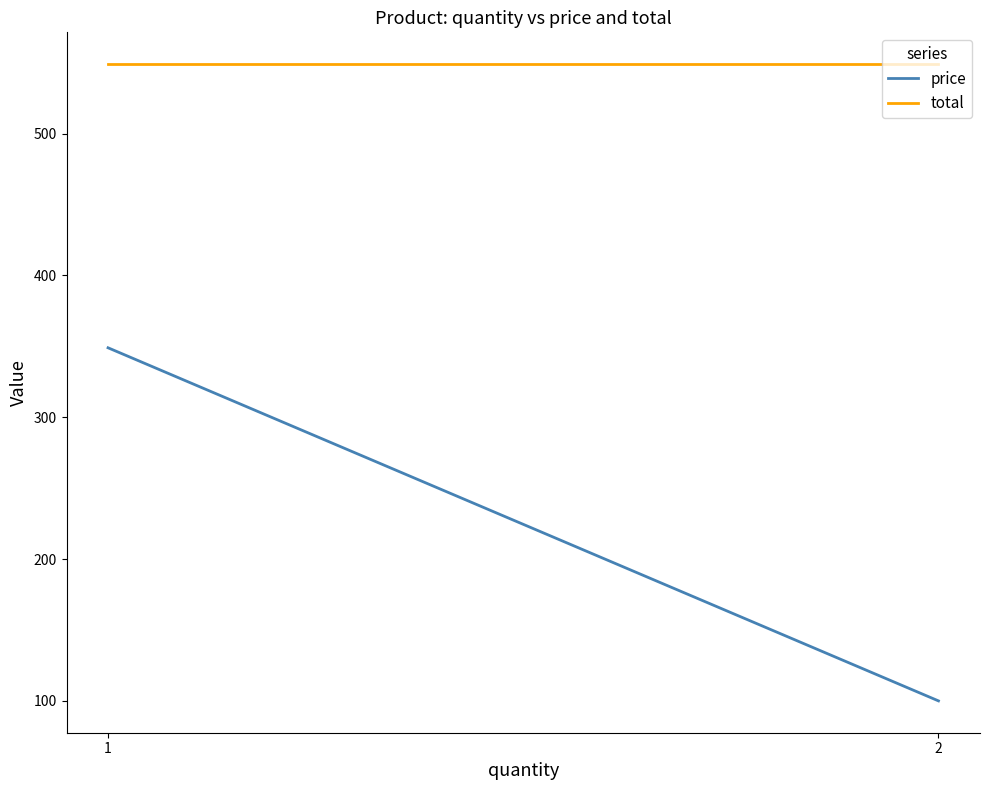

Does the chart have visible grid lines?

No